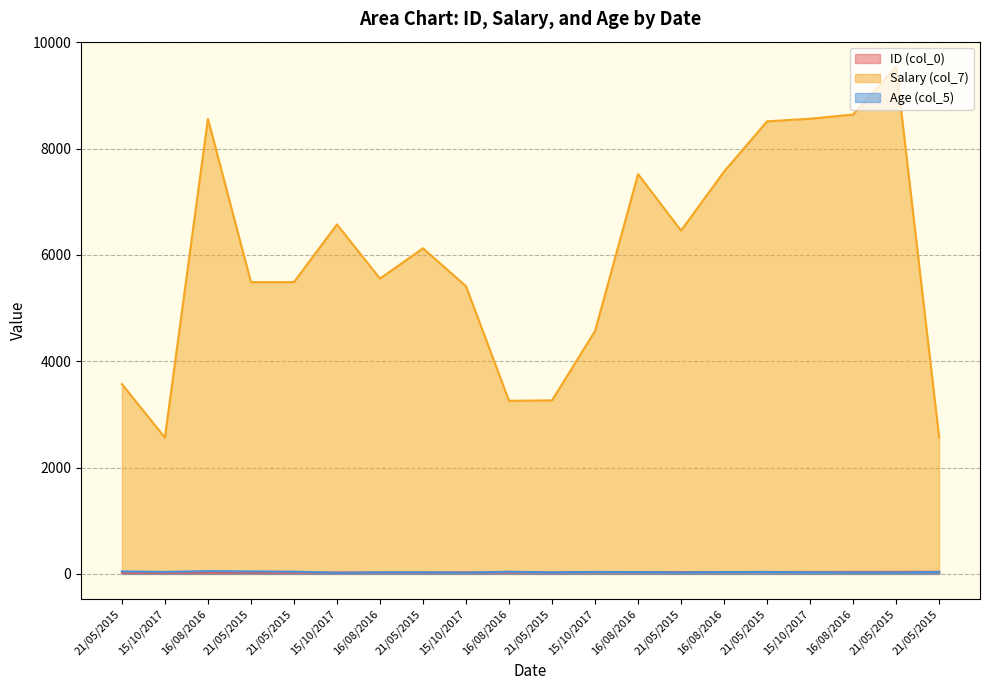

What are all the series names shown in the legend?

ID (col_0), Salary (col_7), Age (col_5)